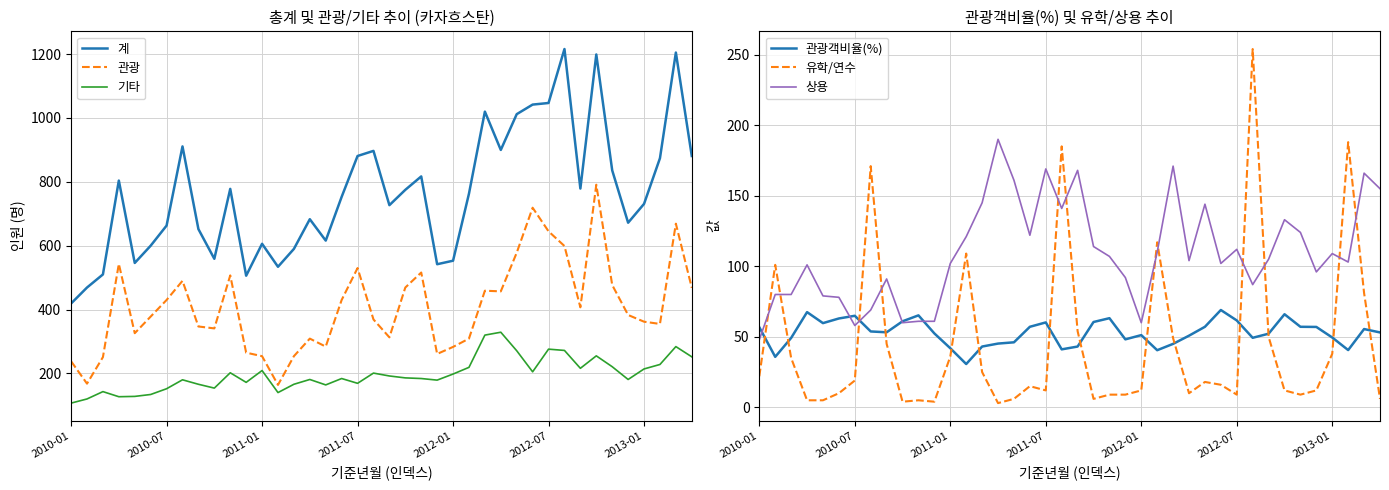

Where is 기타 nearest to the value 218?

25